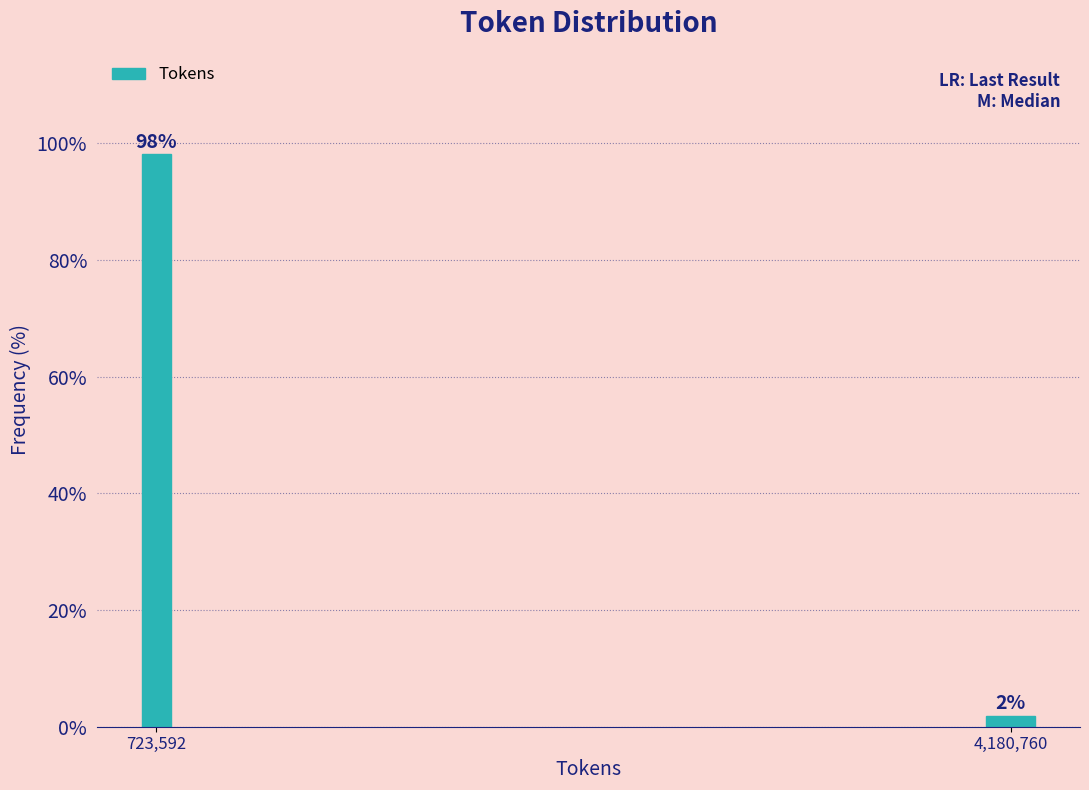

Between 4,180,760 and 723,592, which is larger?

723,592